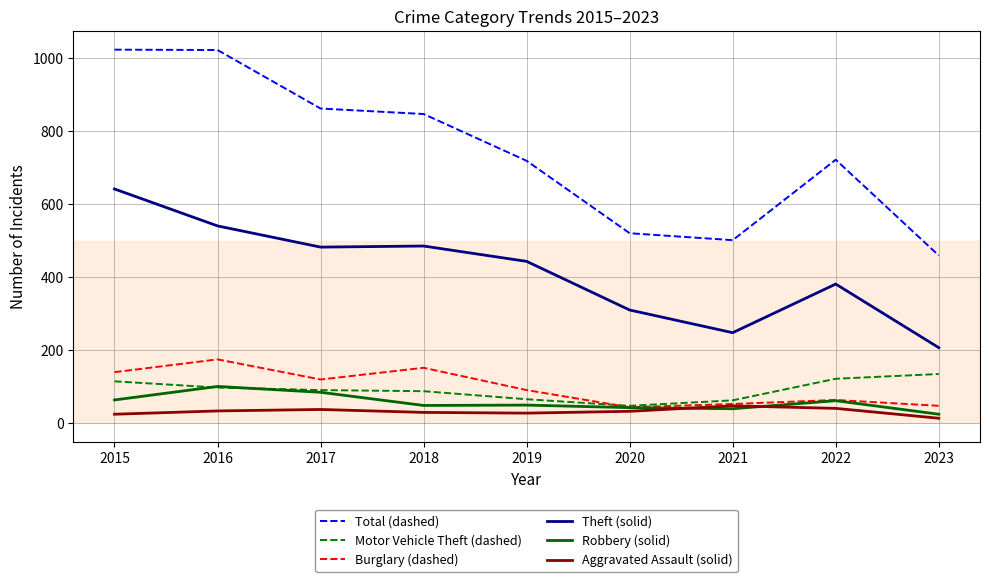

What is the difference between the maximum and minimum values in the Theft (solid) series?

434